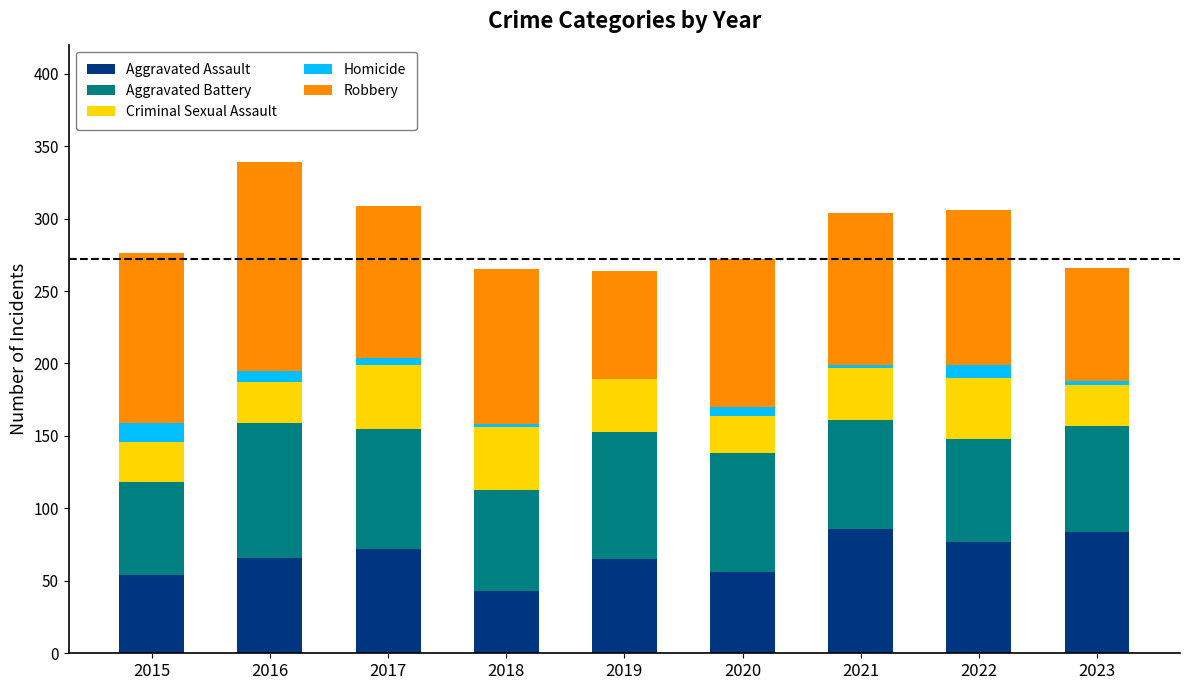

True or false: Aggravated Assault has a value of 128 at 2021.

False